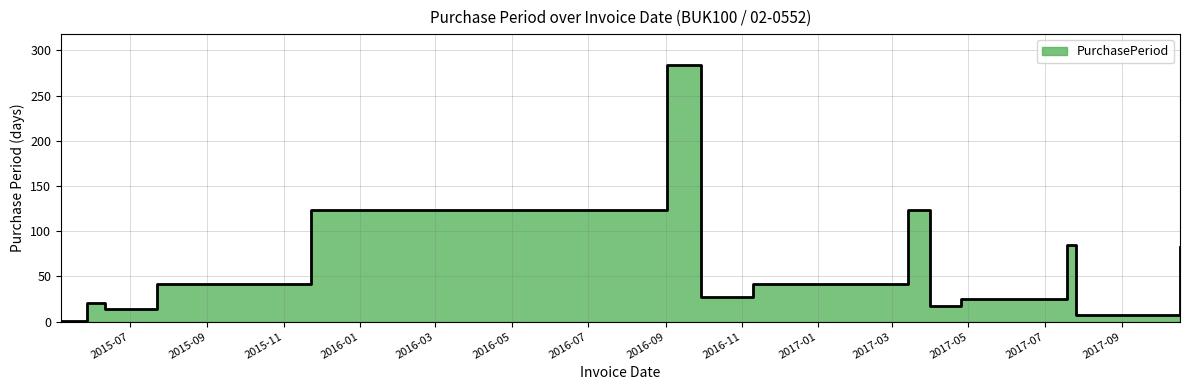

List the labels in order of value, smallest first.

2015-05-07, 2017-07-26, 2015-06-11, 2017-03-31, 2015-05-28, 2017-04-25, 2016-09-29, 2015-07-23, 2016-11-10, 2017-10-17, 2017-07-19, 2015-11-23, 2017-03-14, 2016-09-02